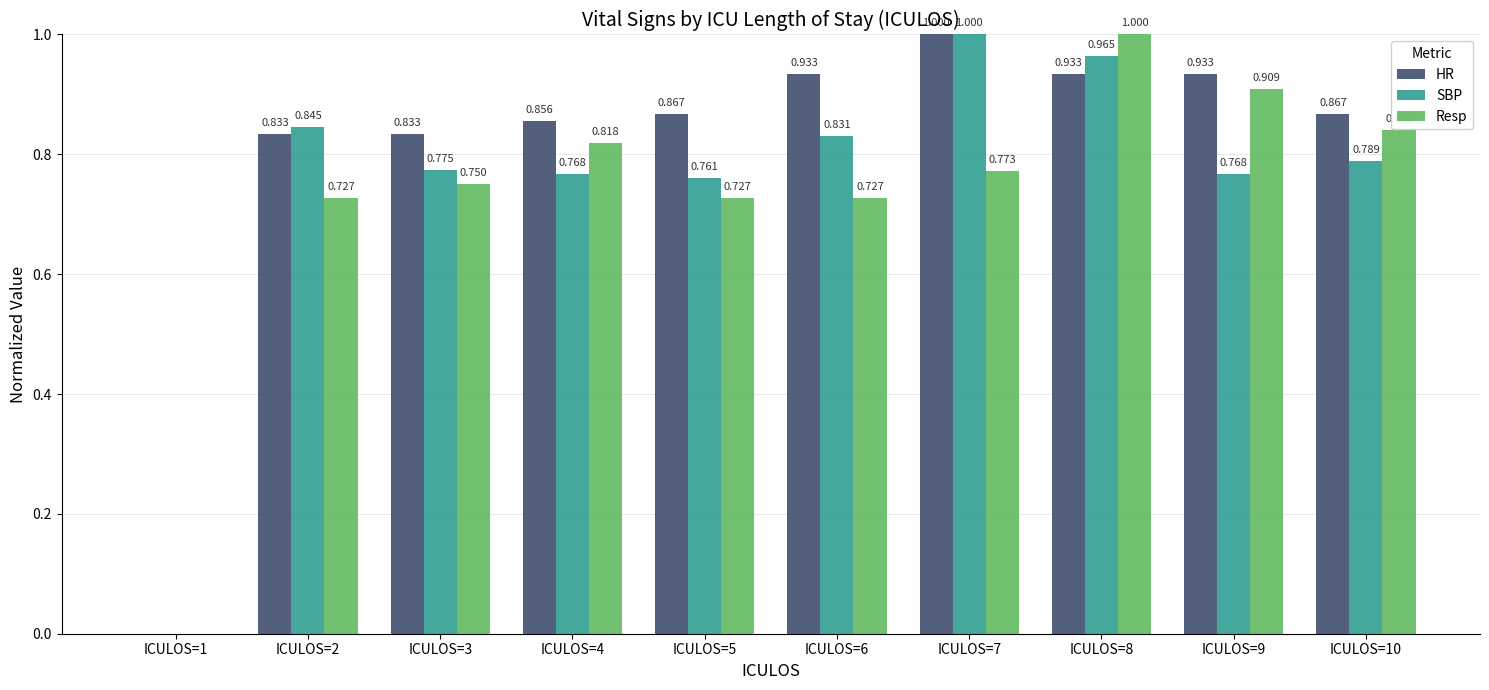

Which series changed the most between ICULOS=1 and ICULOS=8?

Resp